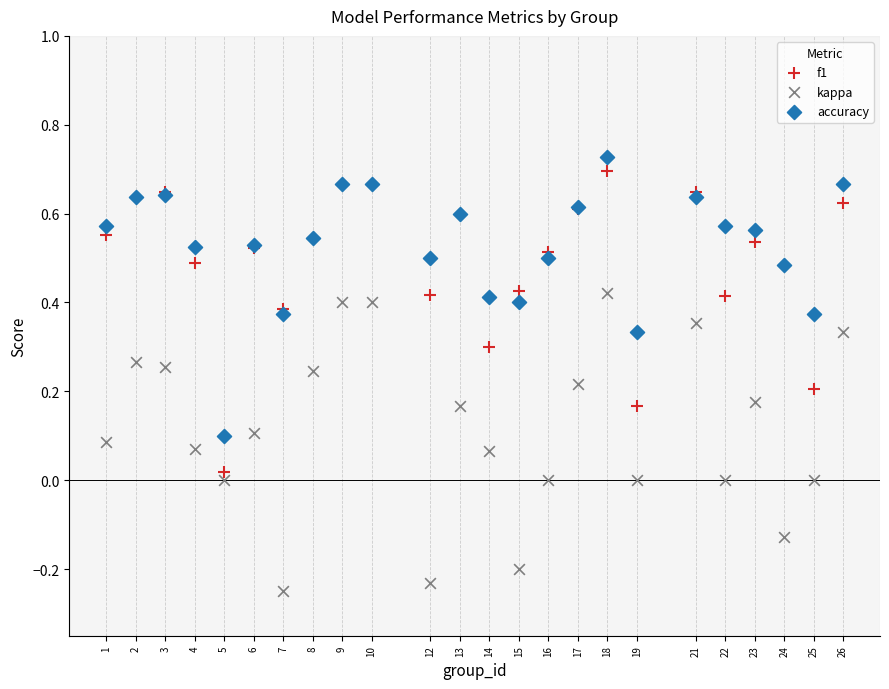

What are all the series names shown in the legend?

f1, kappa, accuracy